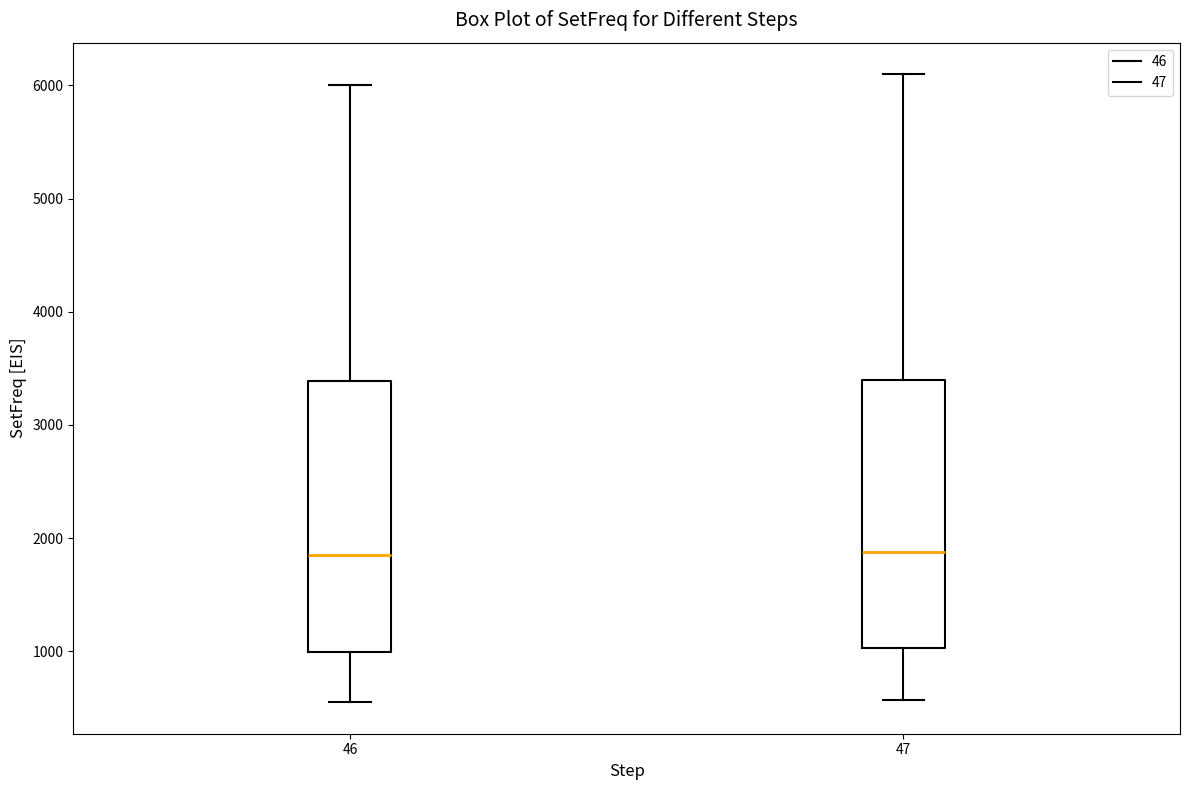

Where does the lower whisker of the box at x = 46 end on the y-axis? The values are not printed on the chart, so give them approximately, as read against the axis.

600